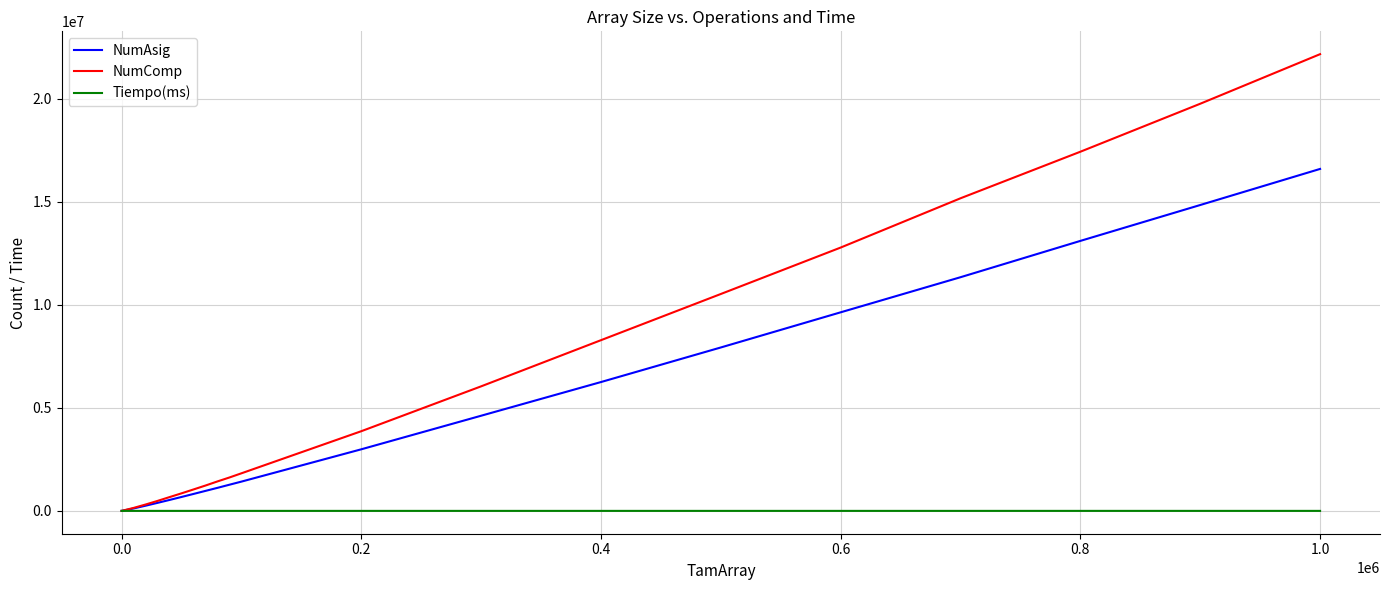

What is the maximum value shown in the chart?

22158972.2